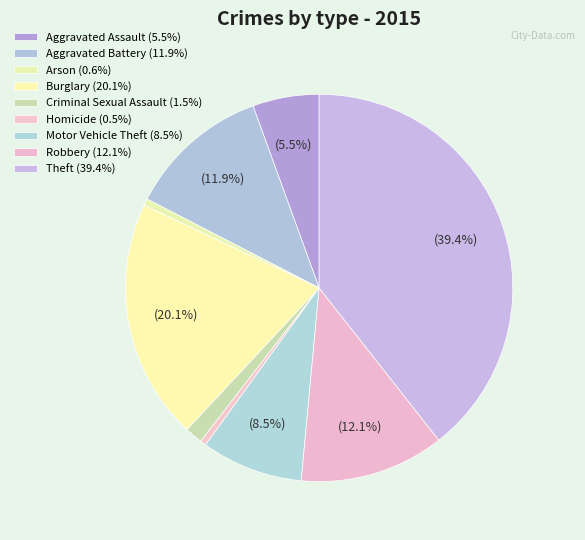

How many segments does this pie chart have?

9